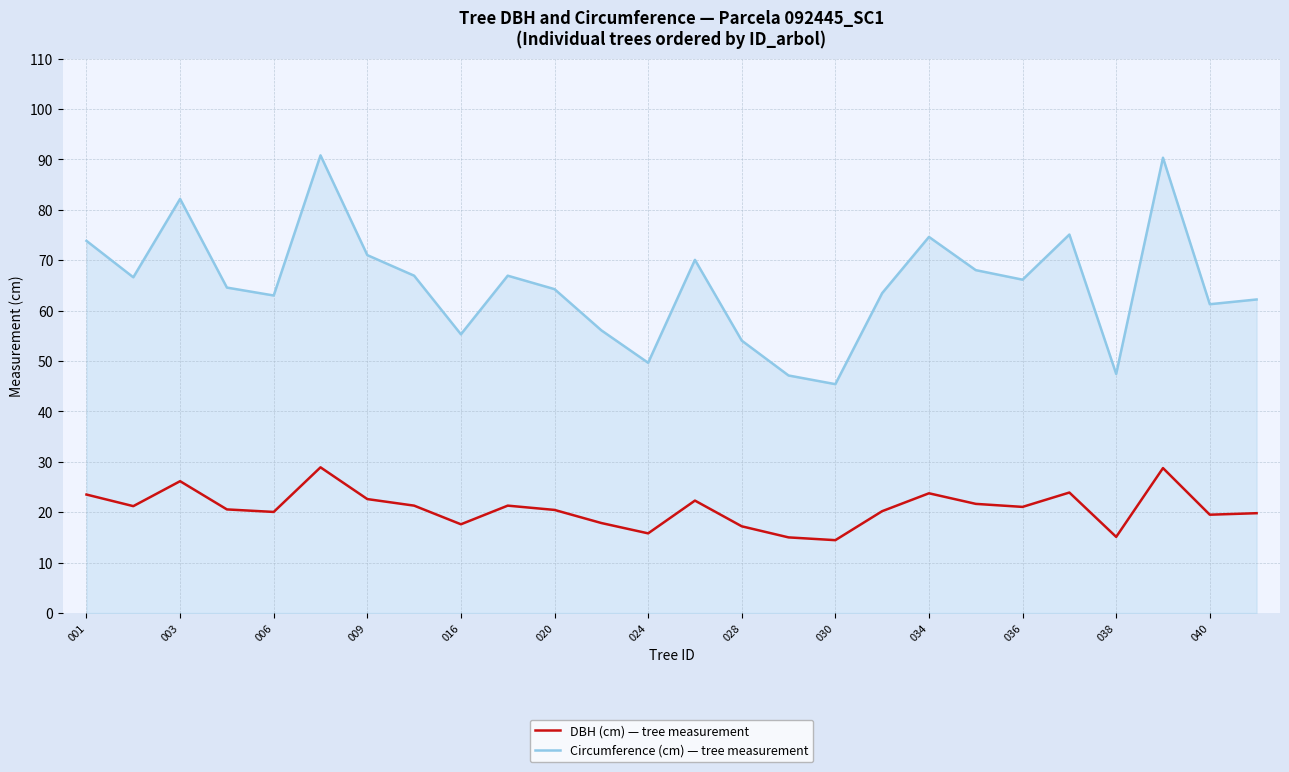

True or false: DBH (cm) — tree measurement and Circumference (cm) — tree measurement intersect in this chart.

False